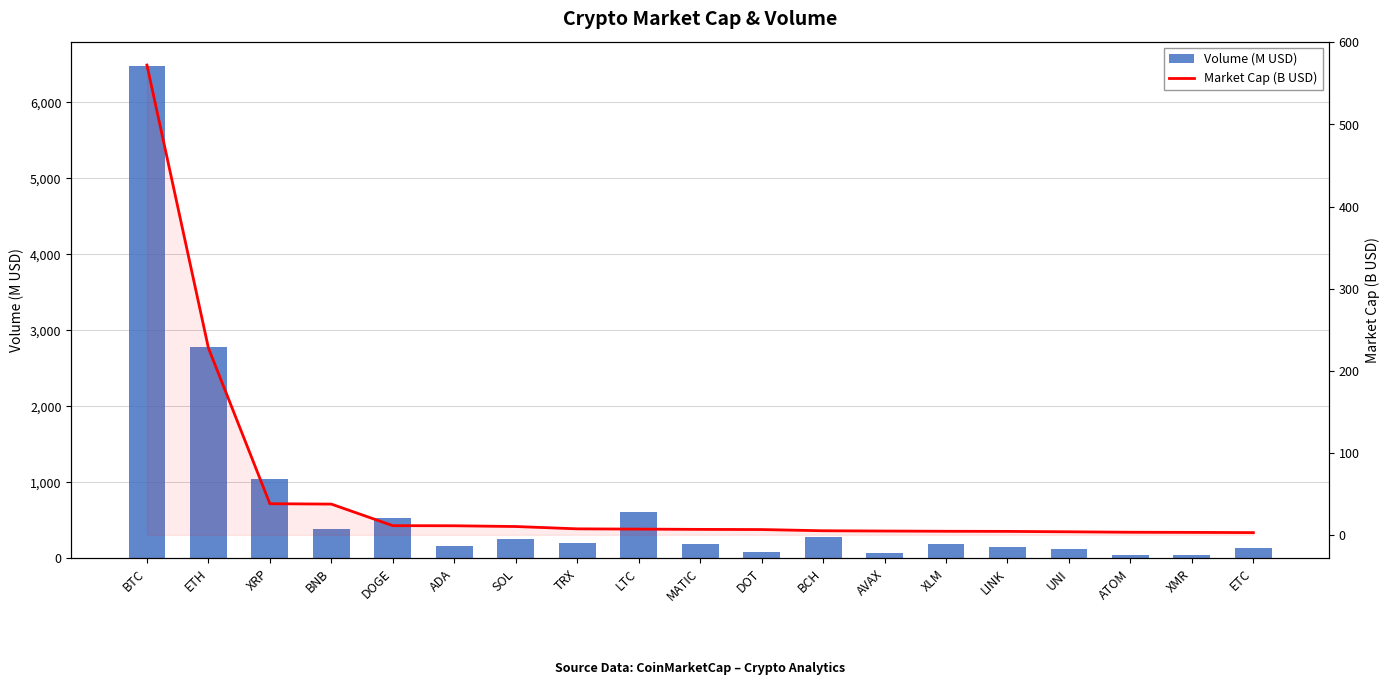

Reading left to right, list all the values displayed in this chart.

Volume (M USD): BTC=6474.4	ETH=2774.3	XRP=1049.8	BNB=380.9	DOGE=532.6	ADA=160.0	SOL=259.4	TRX=198.5	LTC=615.2	MATIC=191.6	DOT=81.5	BCH=274.7	AVAX=65.4	XLM=181.9	LINK=143.3	UNI=117.3	ATOM=47.5	XMR=44.8	ETC=133.2
Market Cap (B USD): BTC=572.4	ETH=227.7	XRP=37.9	BNB=37.4	DOGE=11.2	ADA=11.0	SOL=10.1	TRX=7.3	LTC=7.0	MATIC=6.6	DOT=6.4	BCH=5.0	AVAX=4.6	XLM=4.3	LINK=4.2	UNI=3.7	ATOM=3.1	XMR=3.0	ETC=2.7